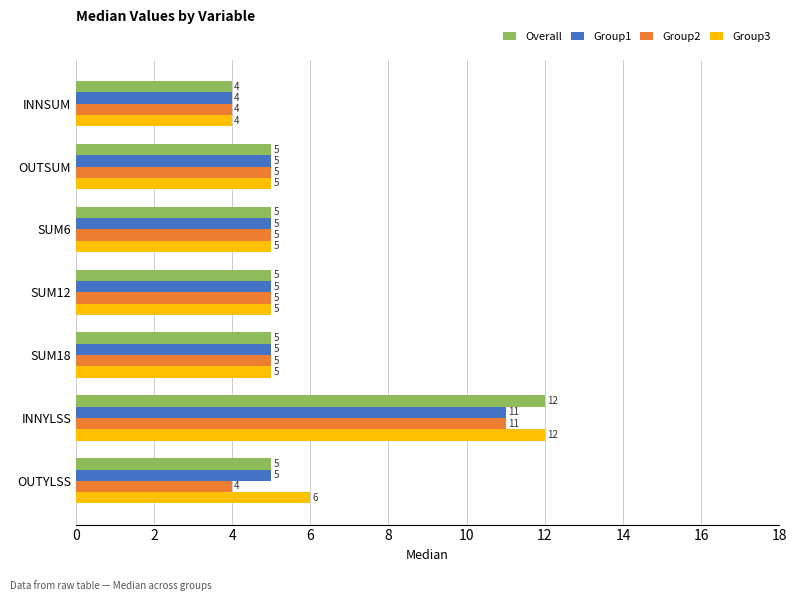

Which category has the lowest value in the Overall series?

INNSUM